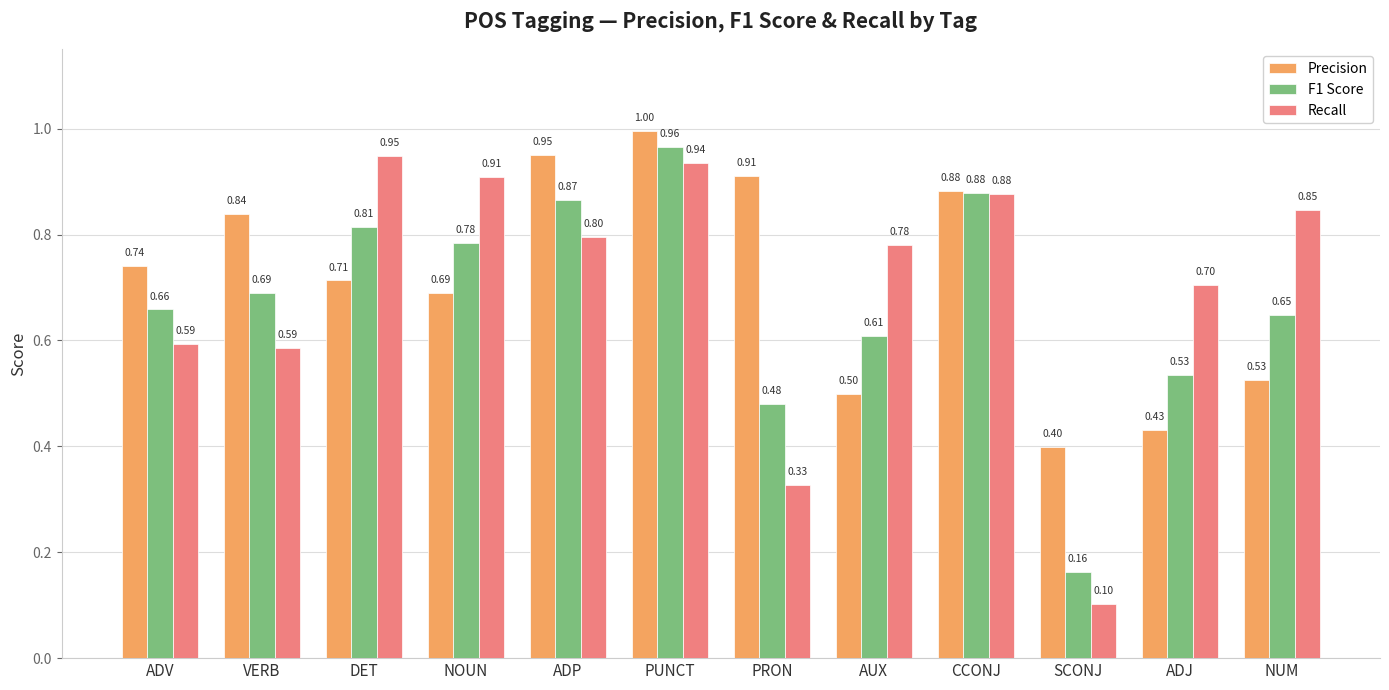

What is the approximate value of Recall at ADP?

0.8